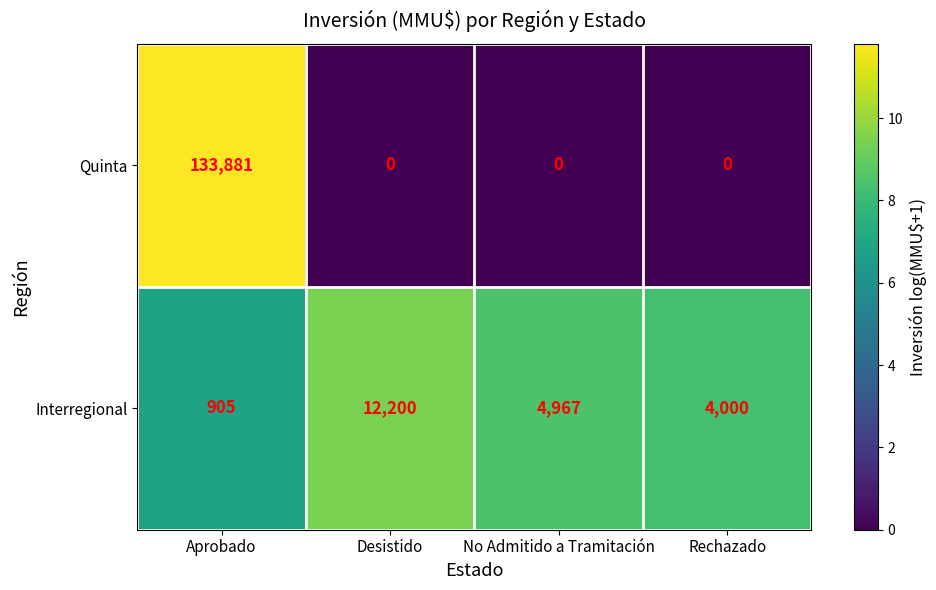

What is the approximate value of Quinta at Aprobado?

133881